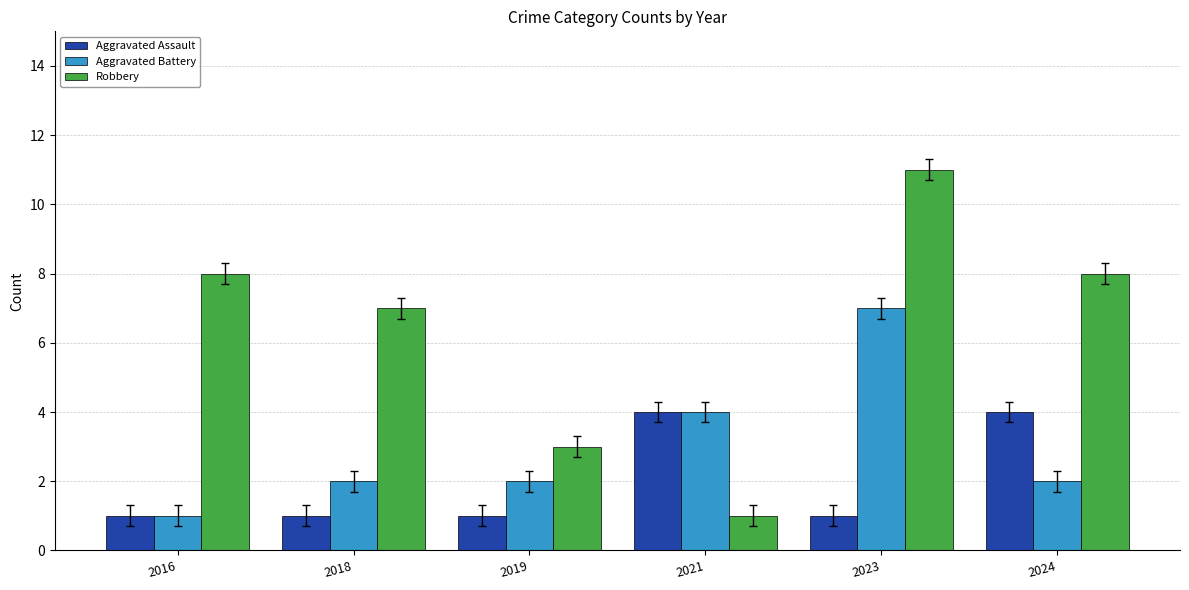

At 2024, list the series in order from smallest to largest.

Aggravated Battery, Aggravated Assault, Robbery